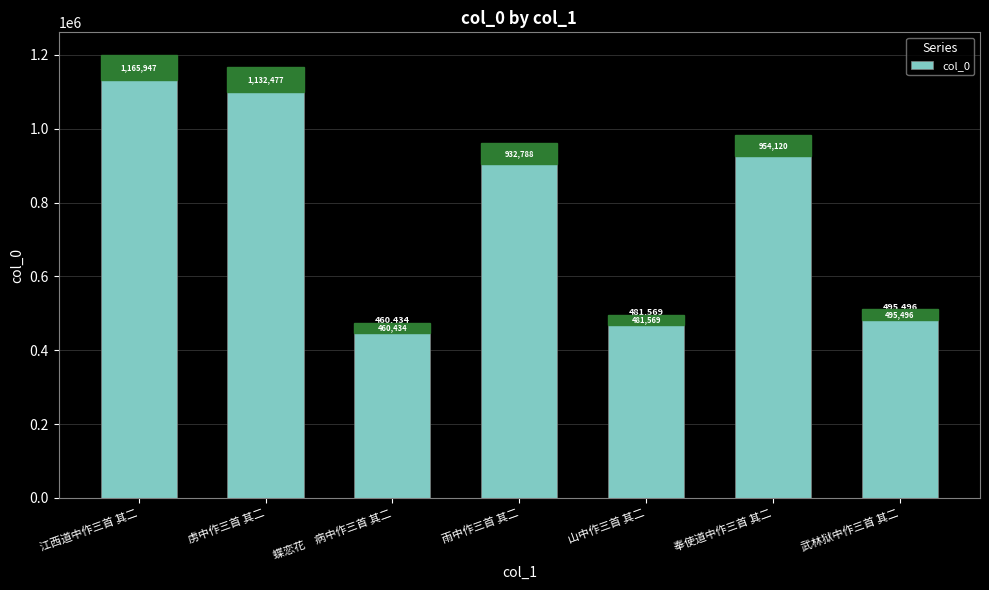

Rank the categories by value from highest to lowest.

江西道中作三首 其二, 虏中作三首 其二, 奉使道中作三首 其二, 雨中作三首 其二, 武林狱中作三首 其二, 山中作三首 其二, 蝶恋花　病中作三首 其二